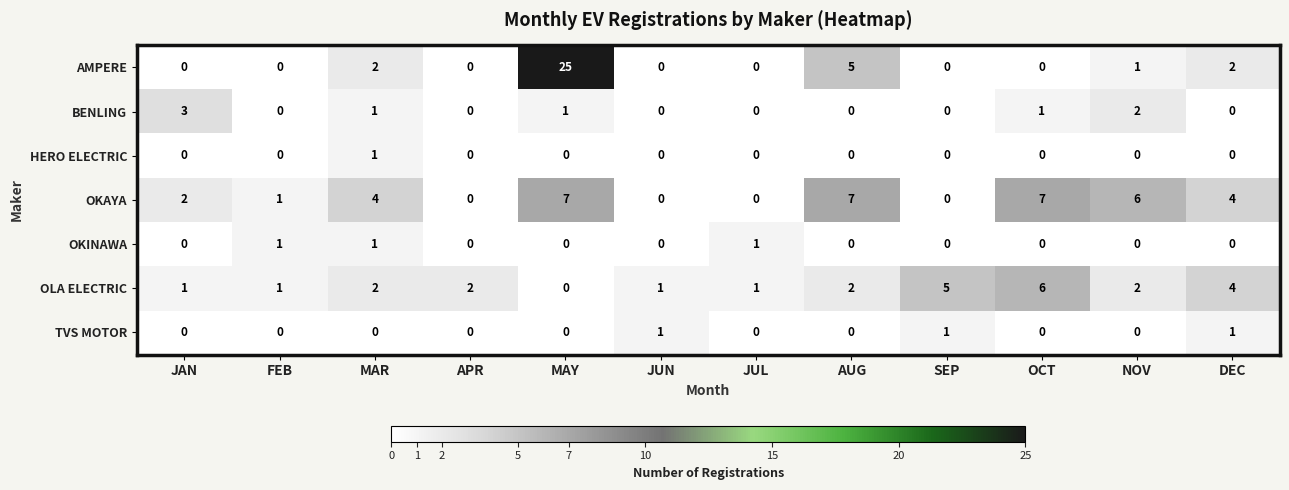

What is the difference between the second highest and second lowest values in the OKAYA series?

7